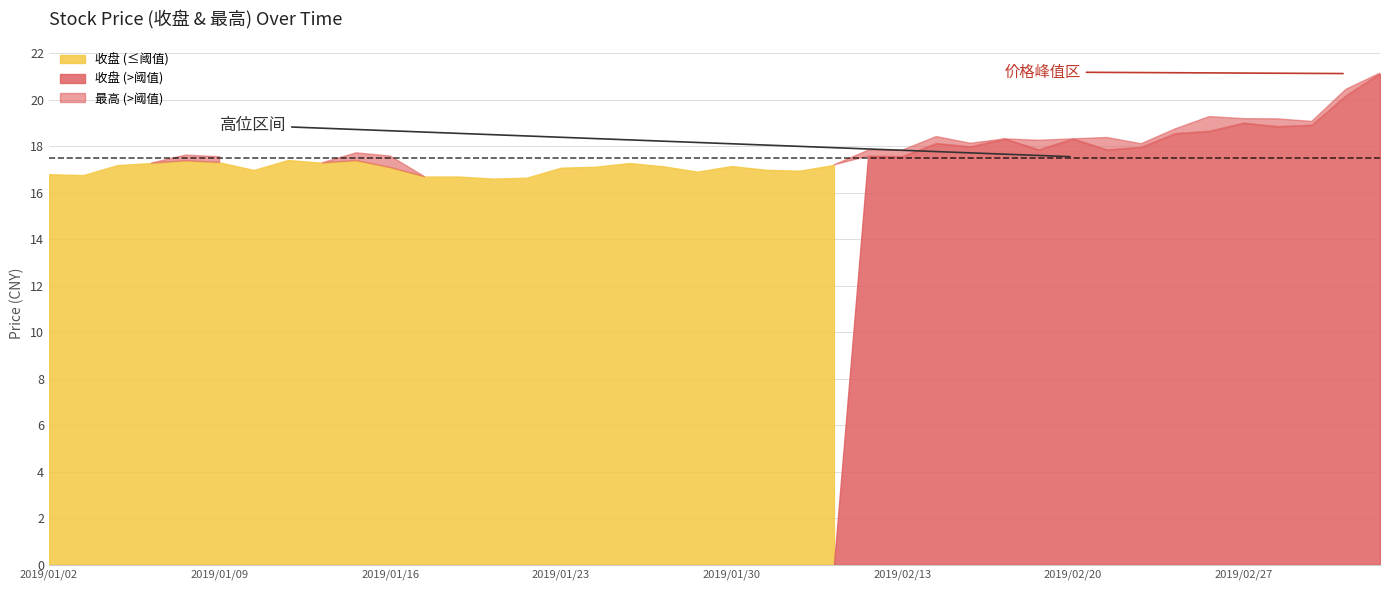

What is the lowest value of the 收盘 series?

16.6